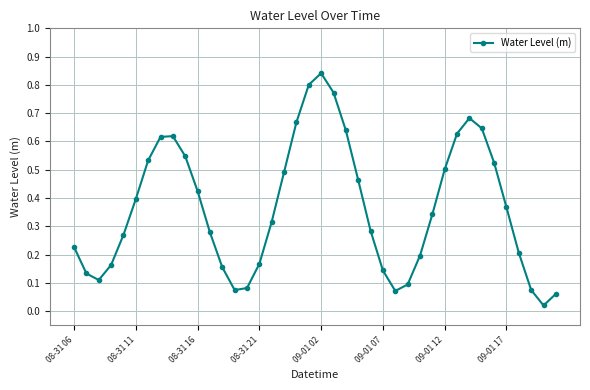

What is the sum of all values?

14.6